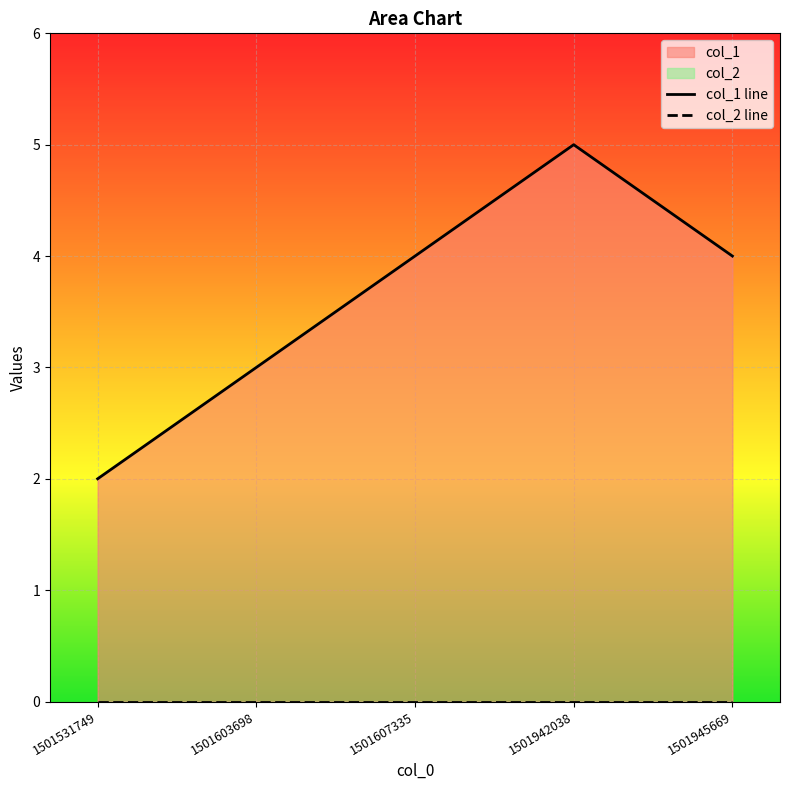

List the labels in order of value, smallest first.

1501531749, 1501603698, 1501607335, 1501945669, 1501942038